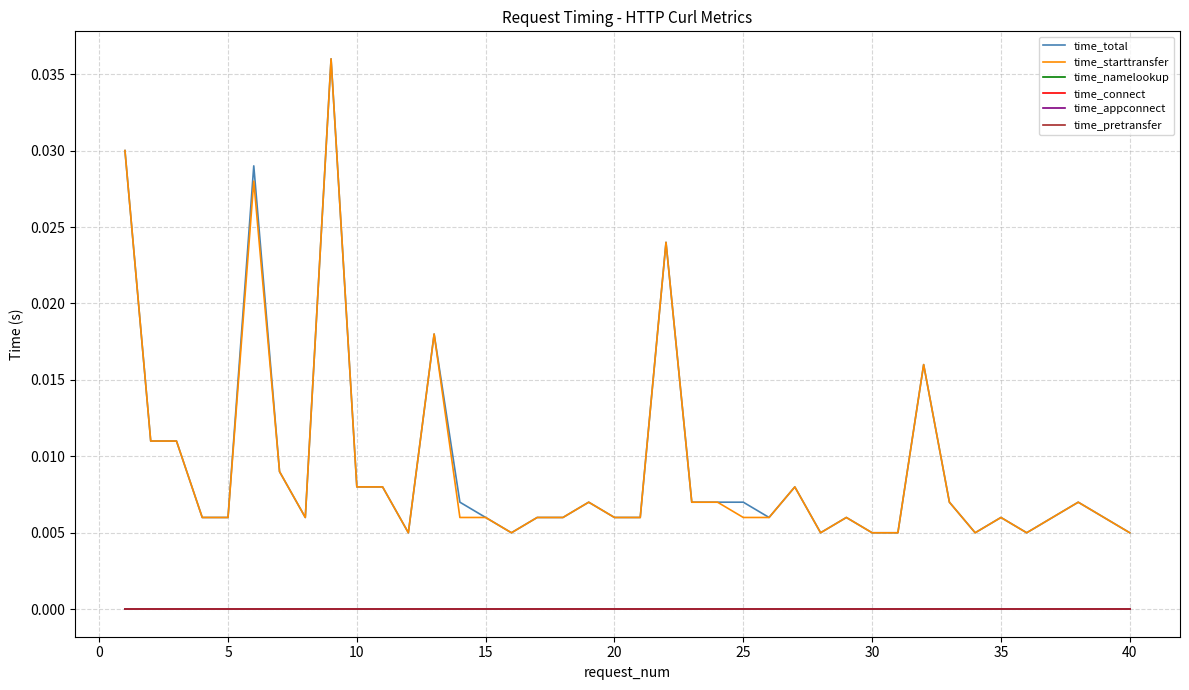

True or false: time_appconnect has more than 1 points higher than both neighbors.

False